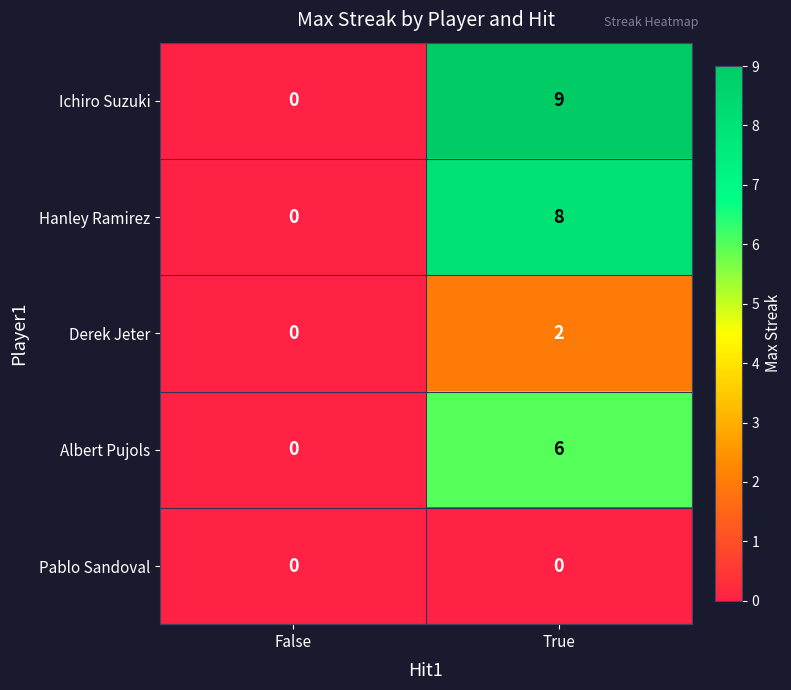

At which label does Ichiro Suzuki reach its peak?

True